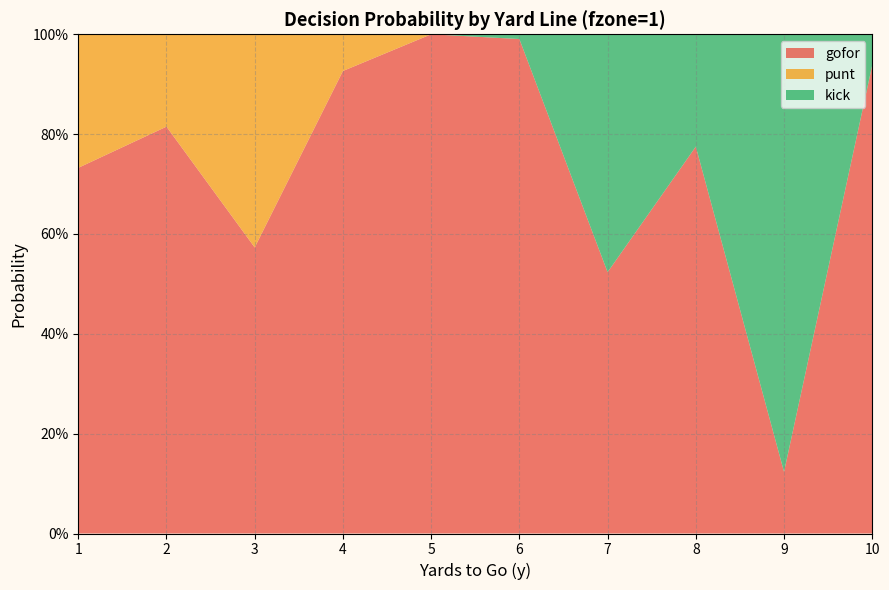

Reading left to right, extract all data points from this chart.

gofor: 0.7	0.8	0.6	0.9	1.0	1.0	0.5	0.8	0.1	0.9
punt: 0.3	0.2	0.4	0.1	0.0	0.0	0.0	0.0	0.0	0.0
kick: 0.0	0.0	0.0	0.0	0.0	0.0	0.5	0.2	0.9	0.1